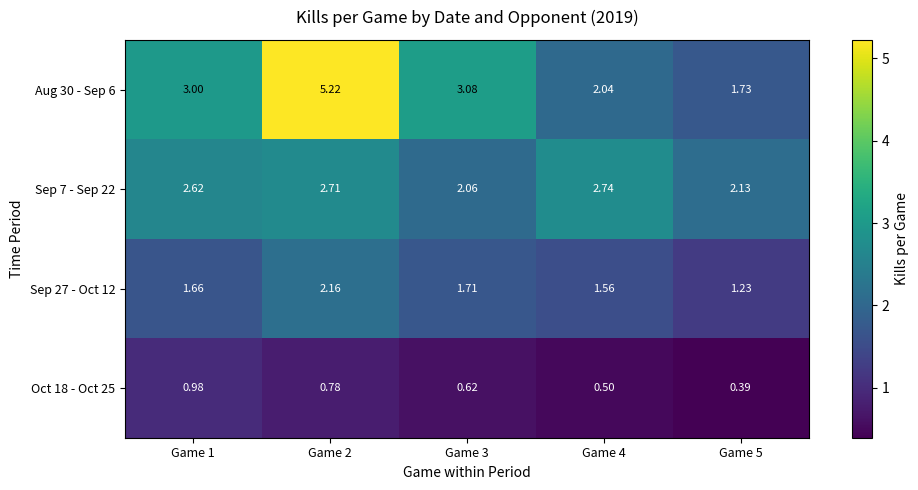

Is the value of Sep 27 - Oct 12 at Game 4 greater than the value of Aug 30 - Sep 6 at Game 4?

No